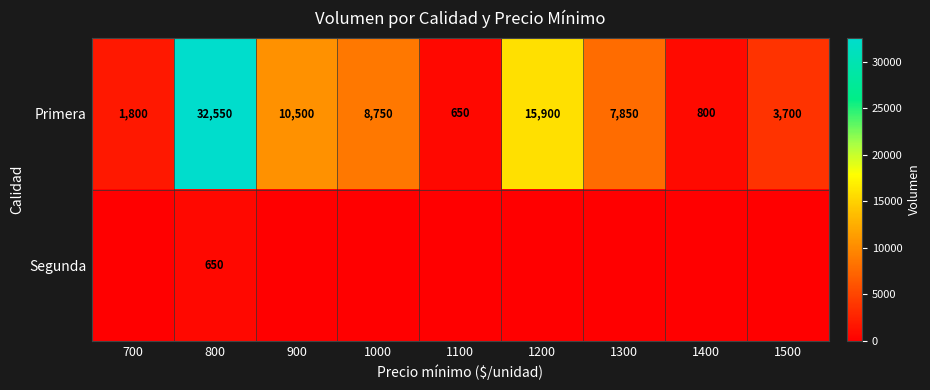

Read the Primera value at 1400, to the nearest 10.

800